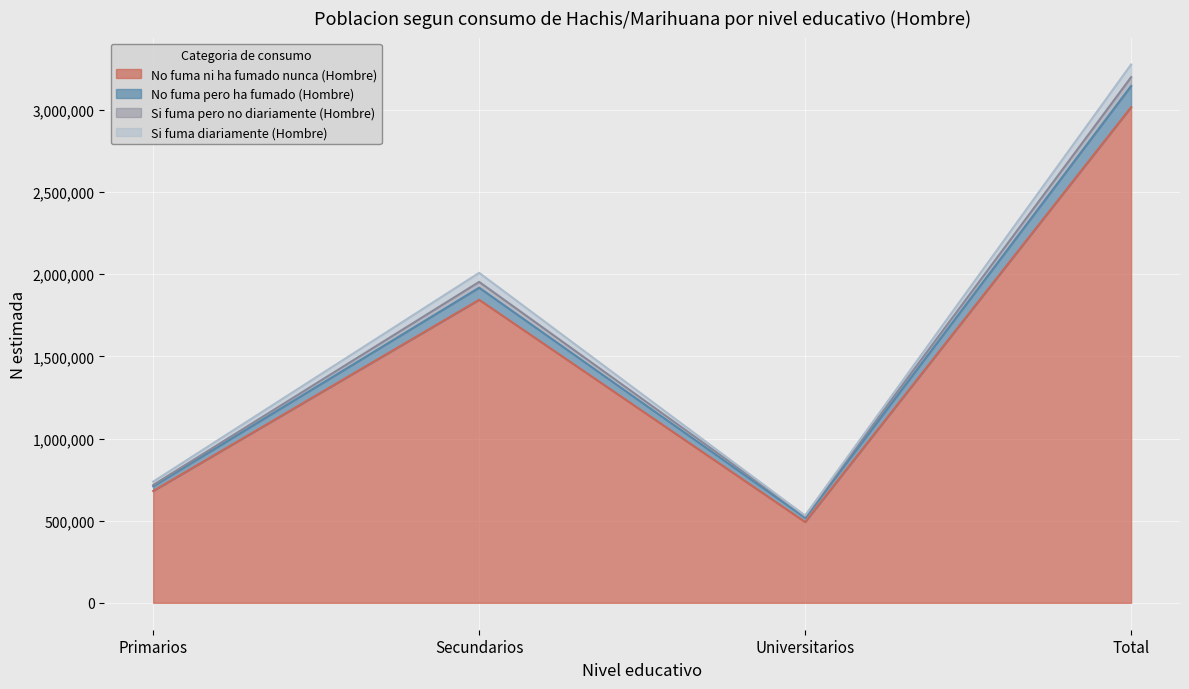

At which label does No fuma pero ha fumado (Hombre) reach its peak?

Total